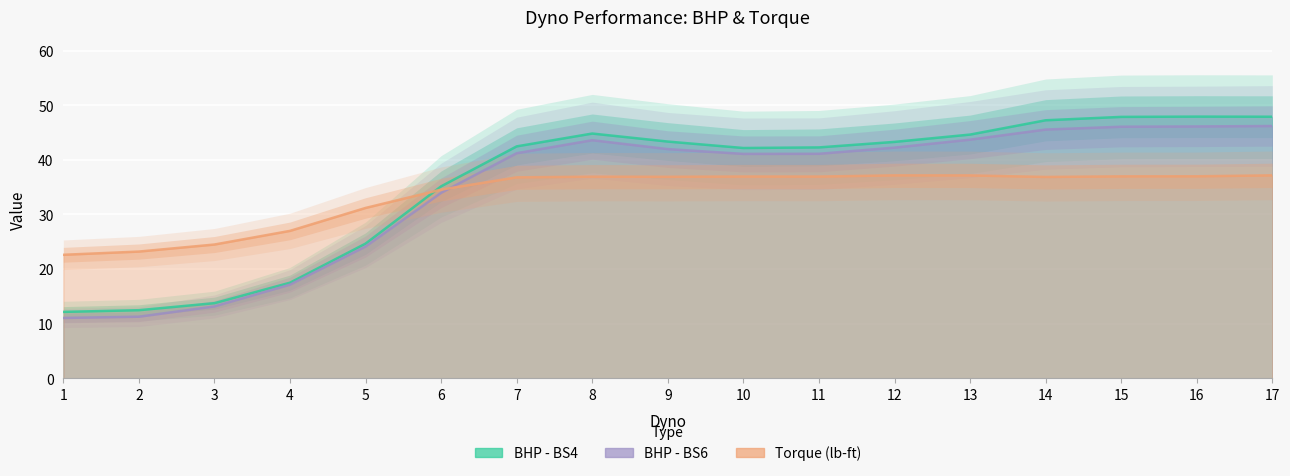

Is it true that BHP - BS6 equals 14.1 at 15?

False